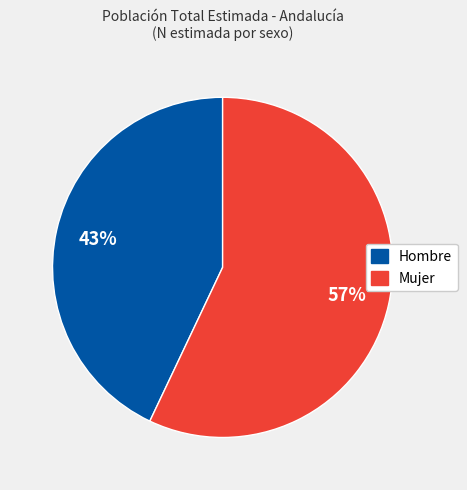

True or false: Hombre accounts for 32% of the total.

False